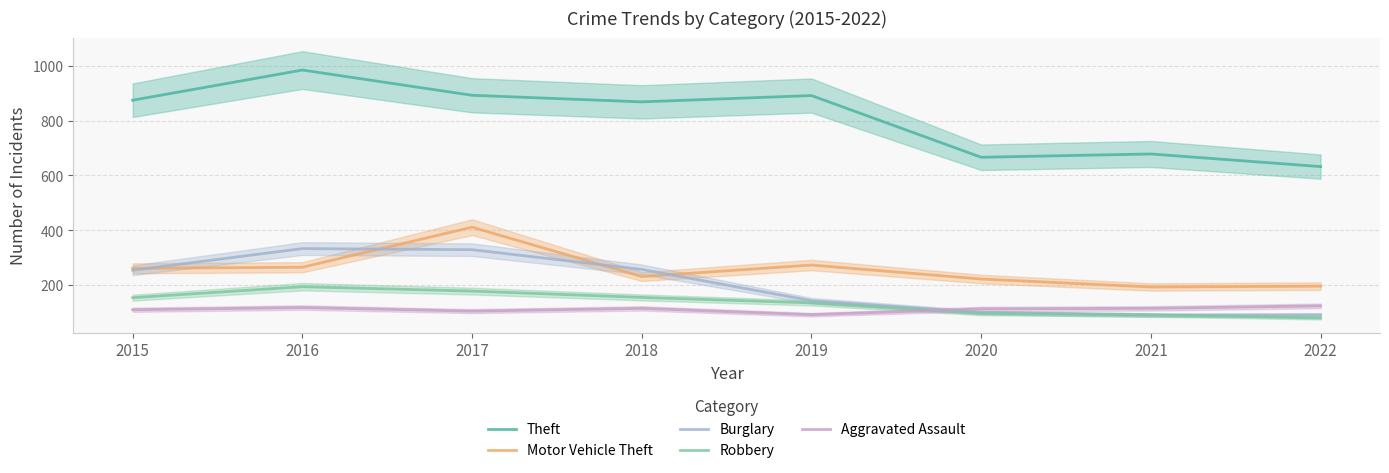

What is the difference between the Burglary values at 2016 and 2015?

79